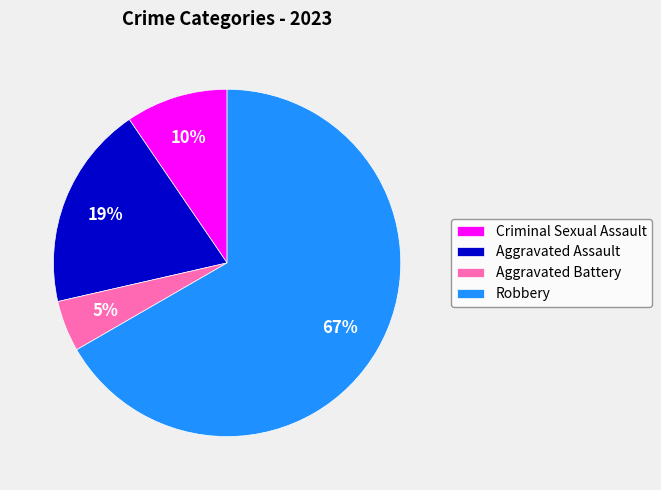

What is the smallest slice in the pie chart?

Aggravated Battery